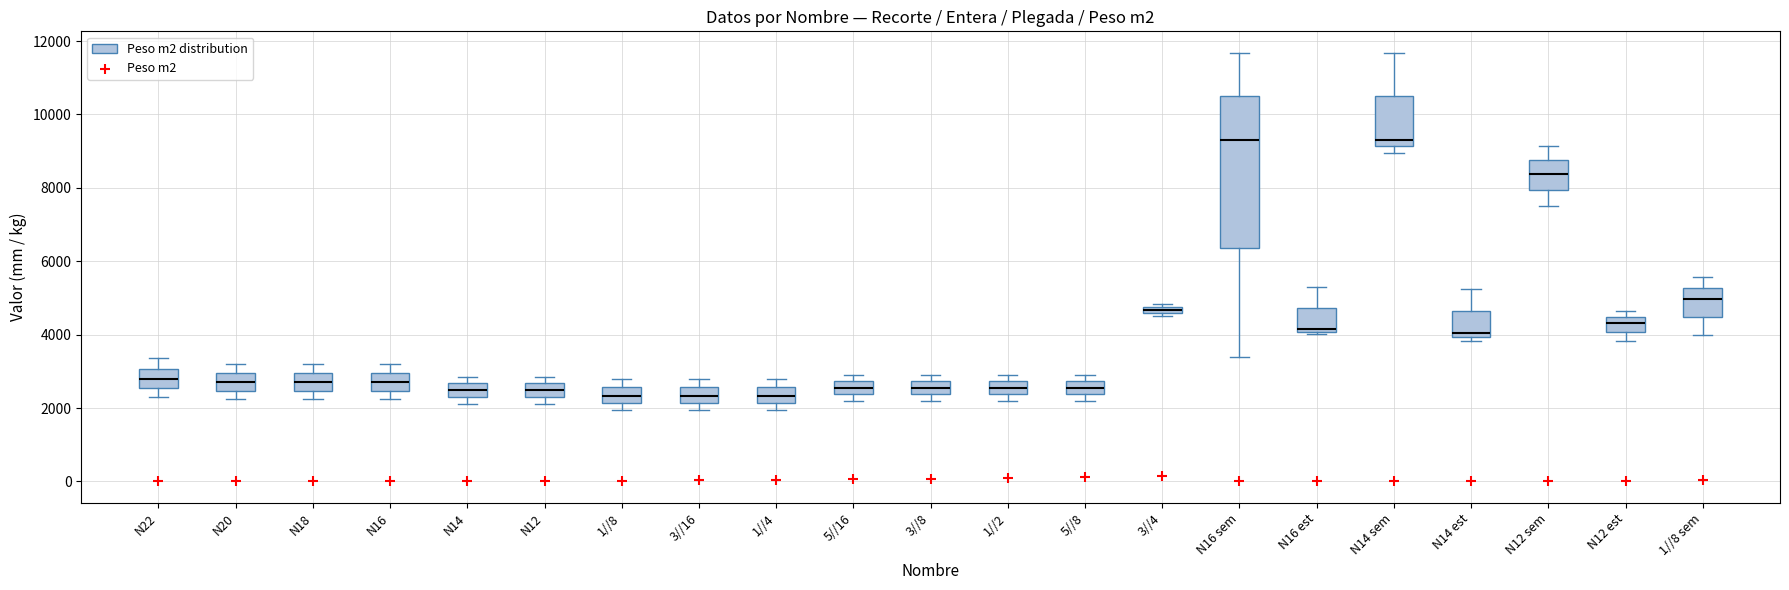

Comparing the boxes themselves (not the whiskers), which one is the tallest?

N16 sem